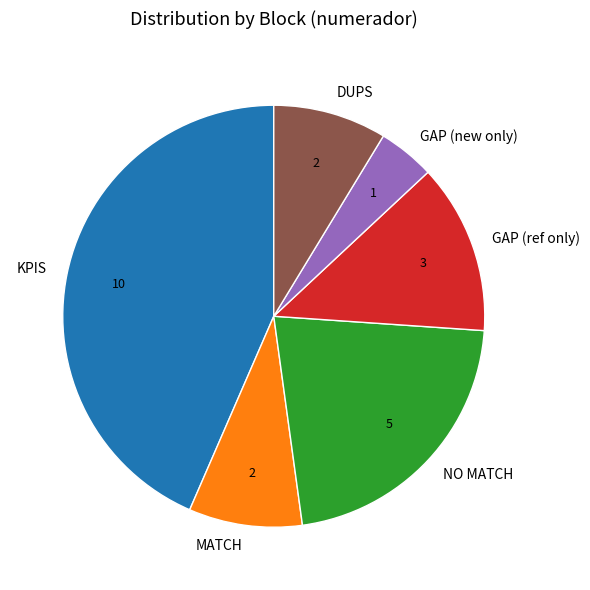

What is the largest slice in the pie chart?

KPIS